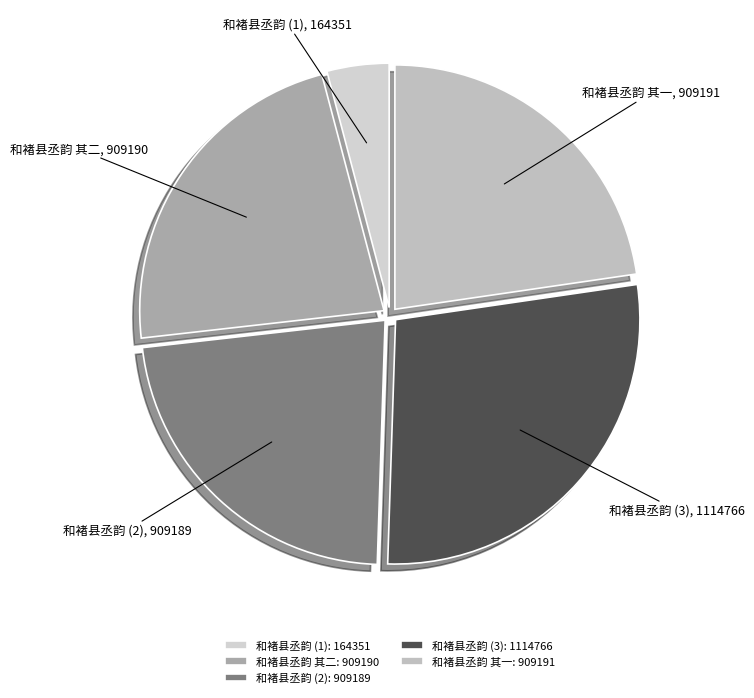

Do 和褚县丞韵 (2) and 和褚县丞韵 其一 together represent more than half of the pie?

No